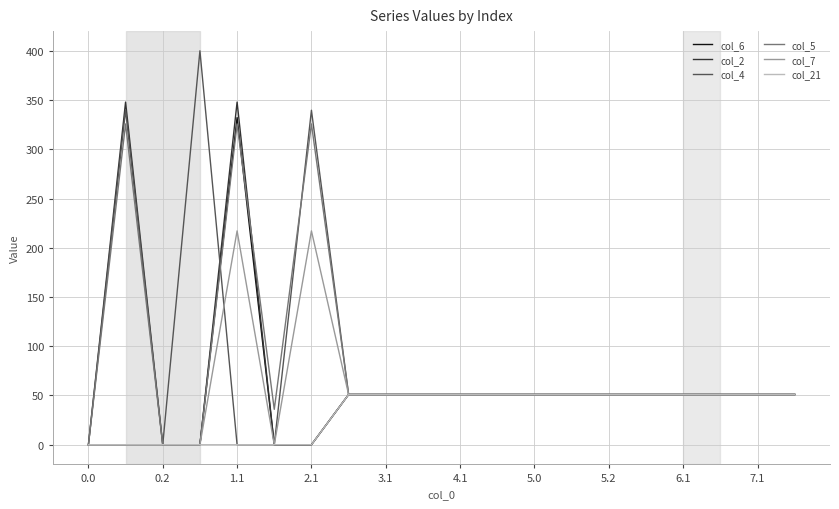

What is the greatest value displayed?

400.0